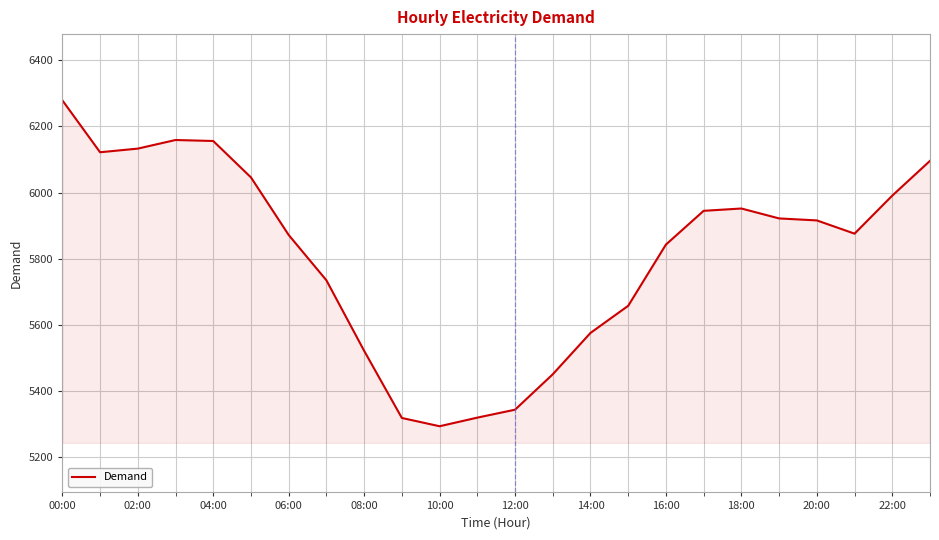

What is the greatest value displayed?

6279